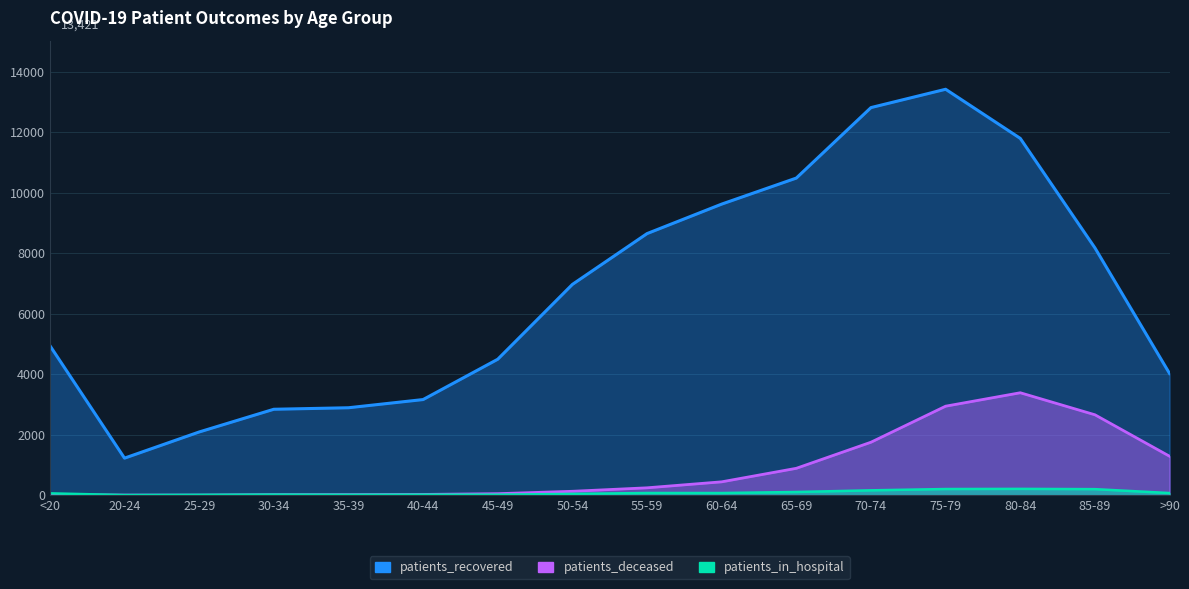

Rank the series by their maximum value, from highest to lowest.

patients_recovered, patients_deceased, patients_in_hospital